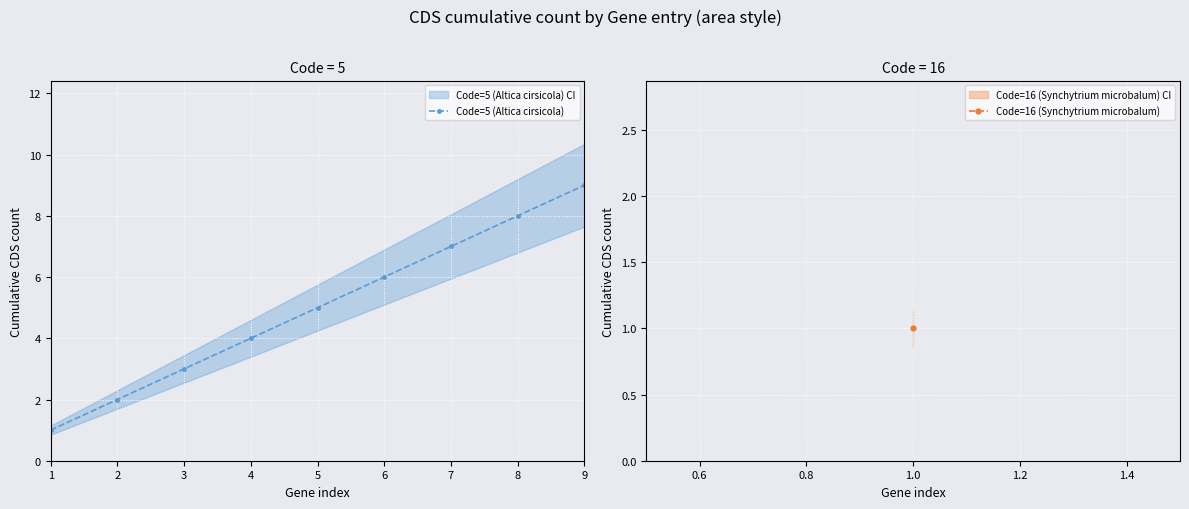

Which has a higher value, 2 or 3?

3